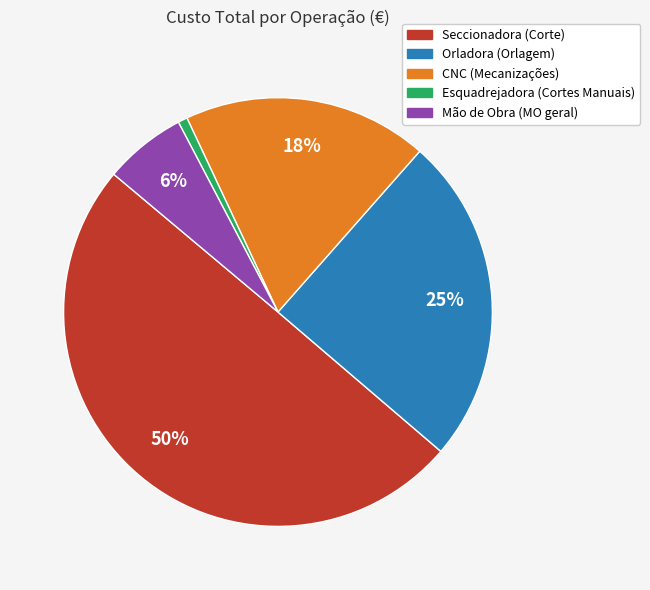

Does Esquadrejadora (Cortes Manuais) represent more than half of the total?

No